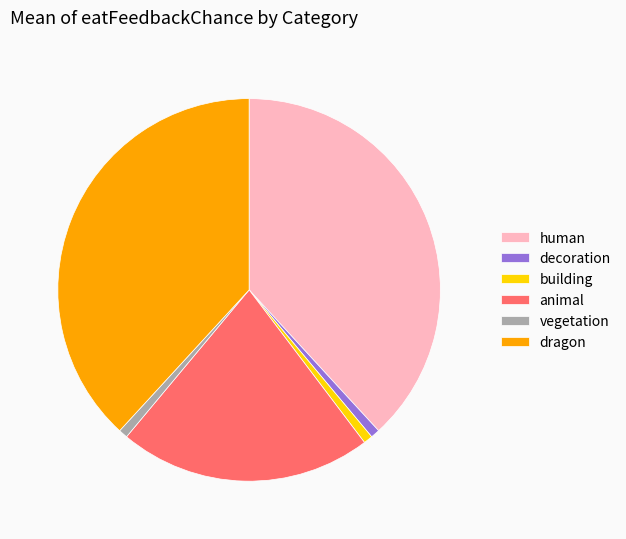

Is there a majority slice in this chart?

No